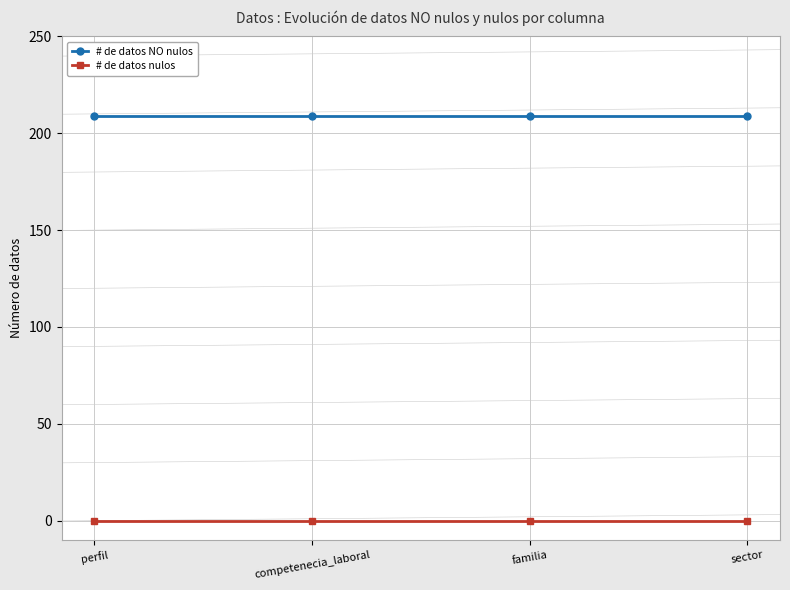

Does the chart display data point markers on the line(s)?

Yes